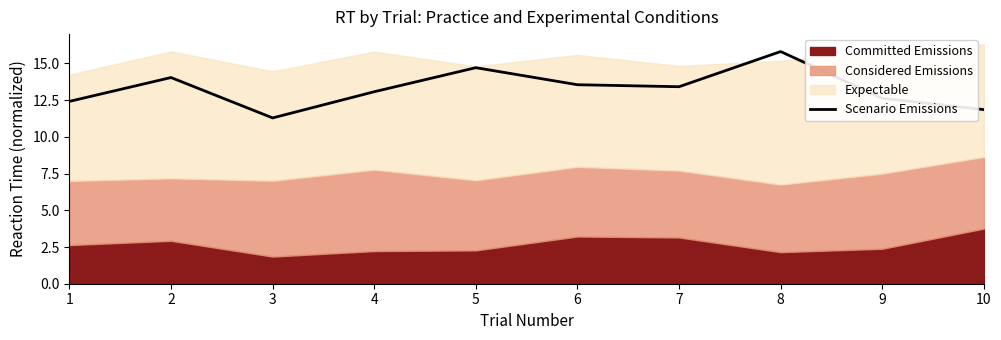

How many interior local peaks (higher than both neighbors) does the data have?

3